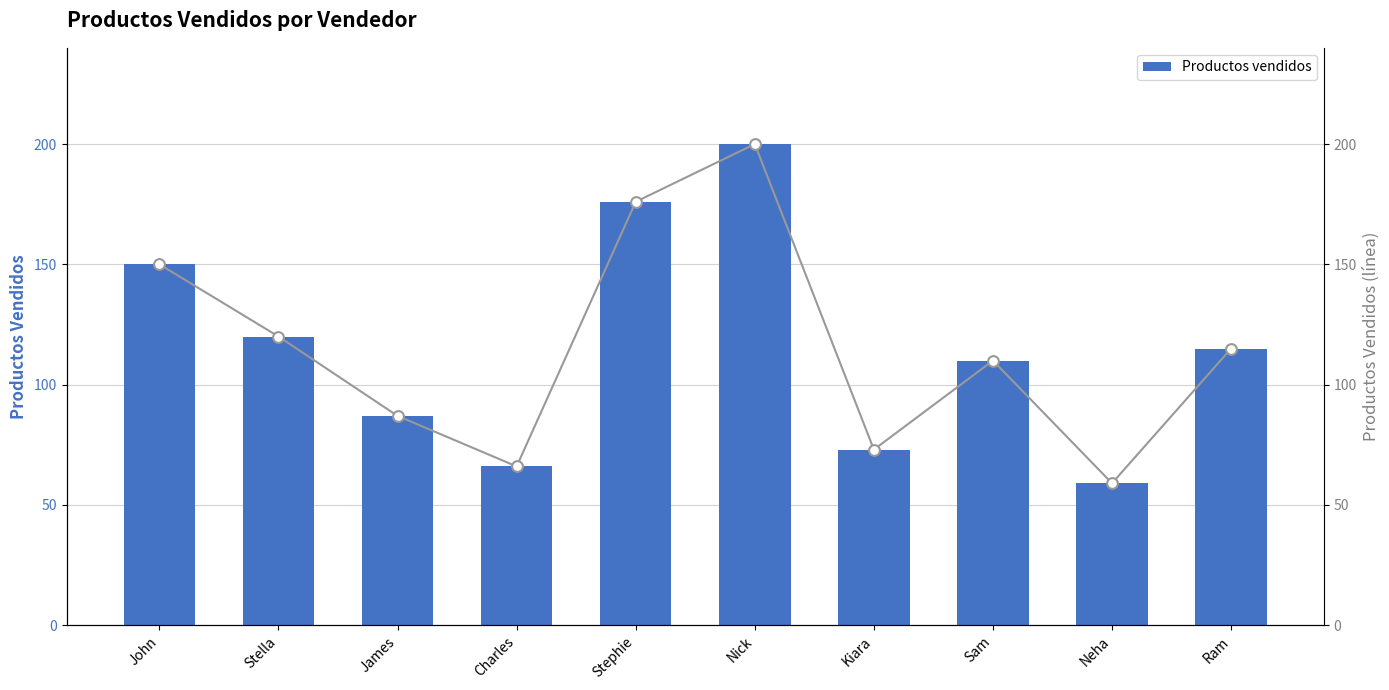

Approximately how many times larger is the value at Kiara compared to Stephie?

0.4